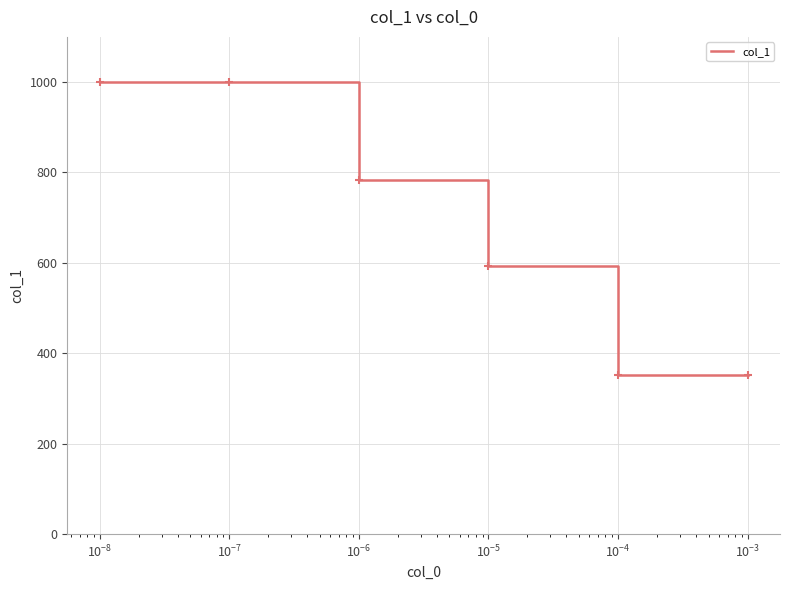

What is the minimum value shown in the chart?

351